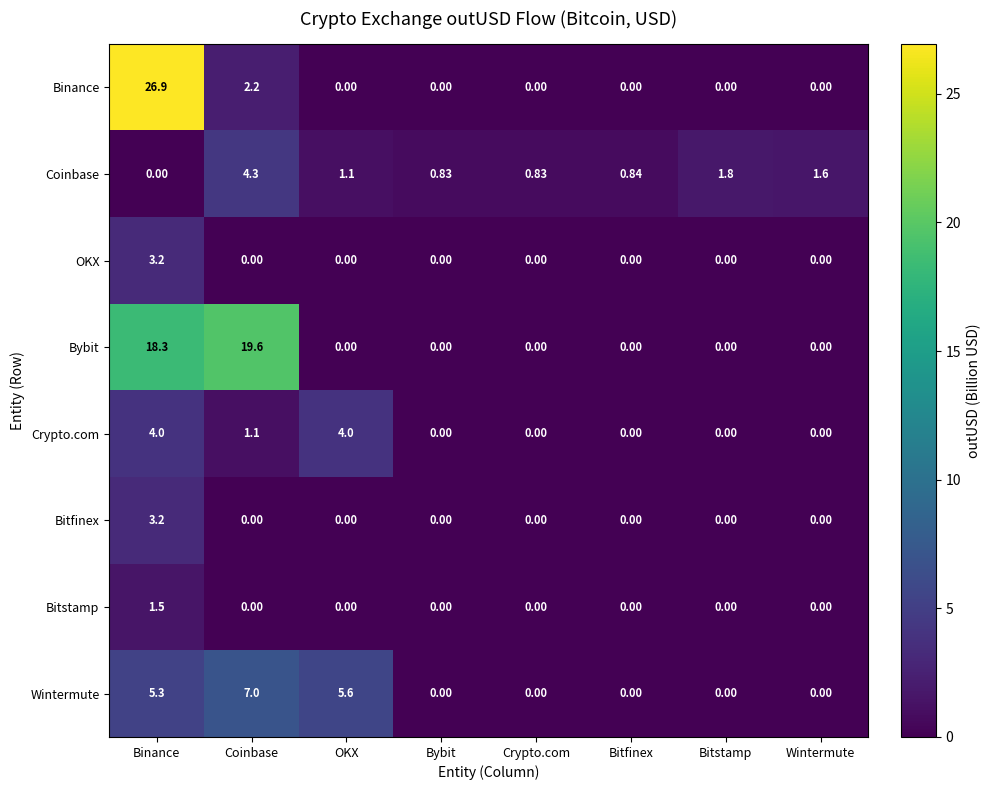

What is the spread (max minus min) of values at Coinbase?

19.6